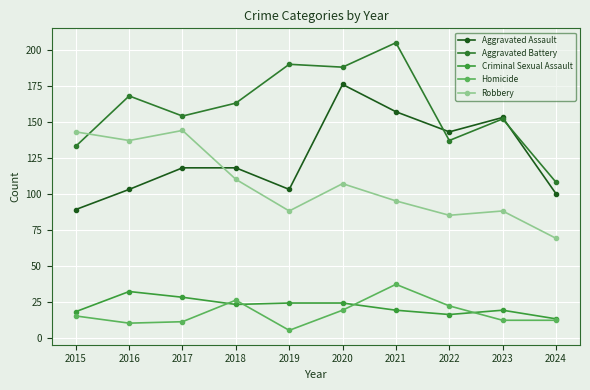

What is the spread (max minus min) of values at 2020?

169